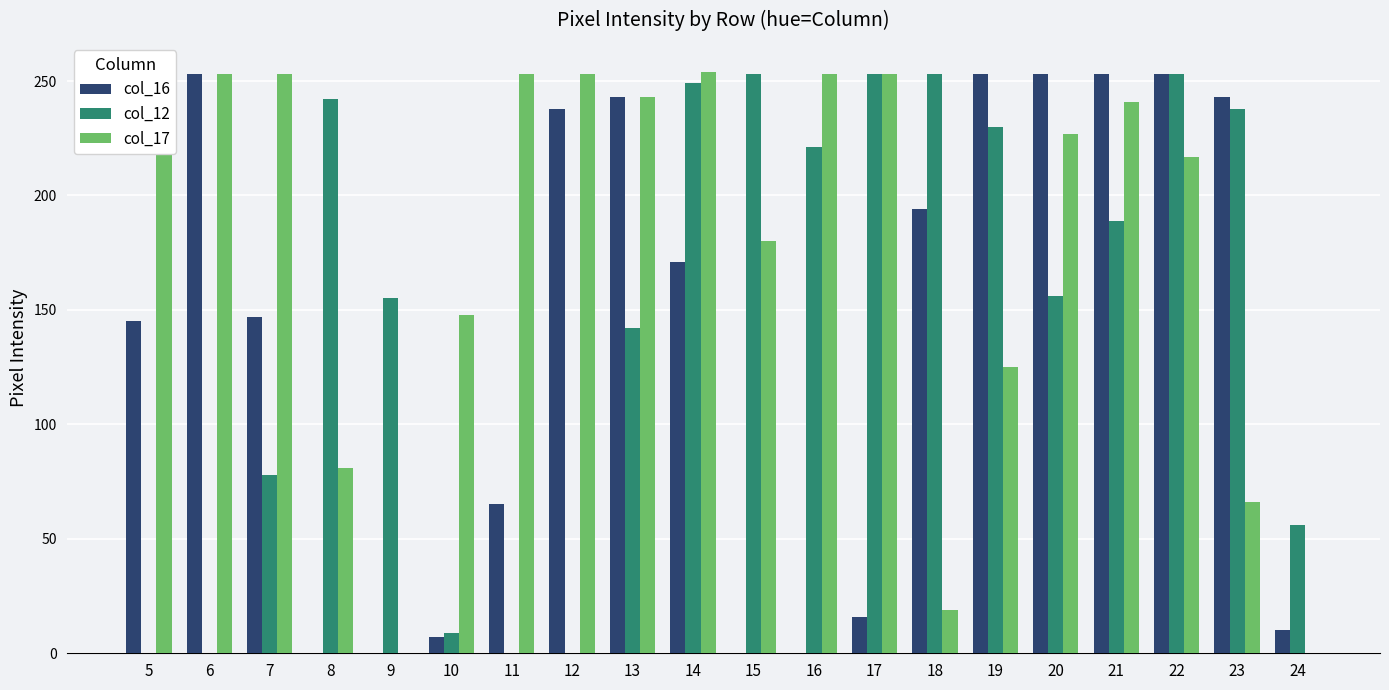

What is the difference between the highest and lowest values at 13?

101